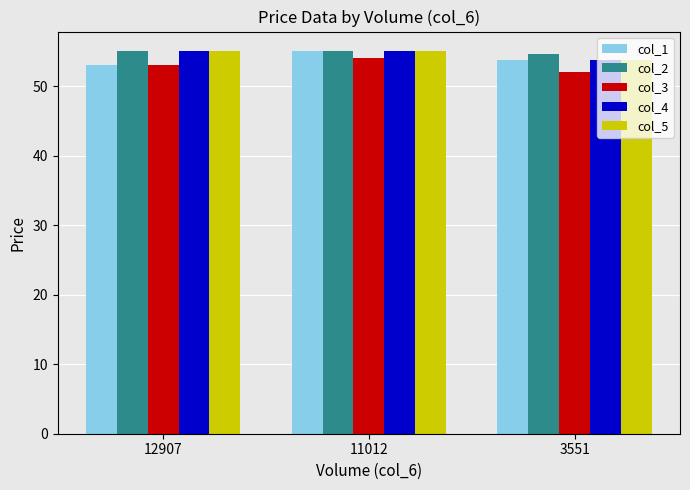

What are all the series names shown in the legend?

col_1, col_2, col_3, col_4, col_5